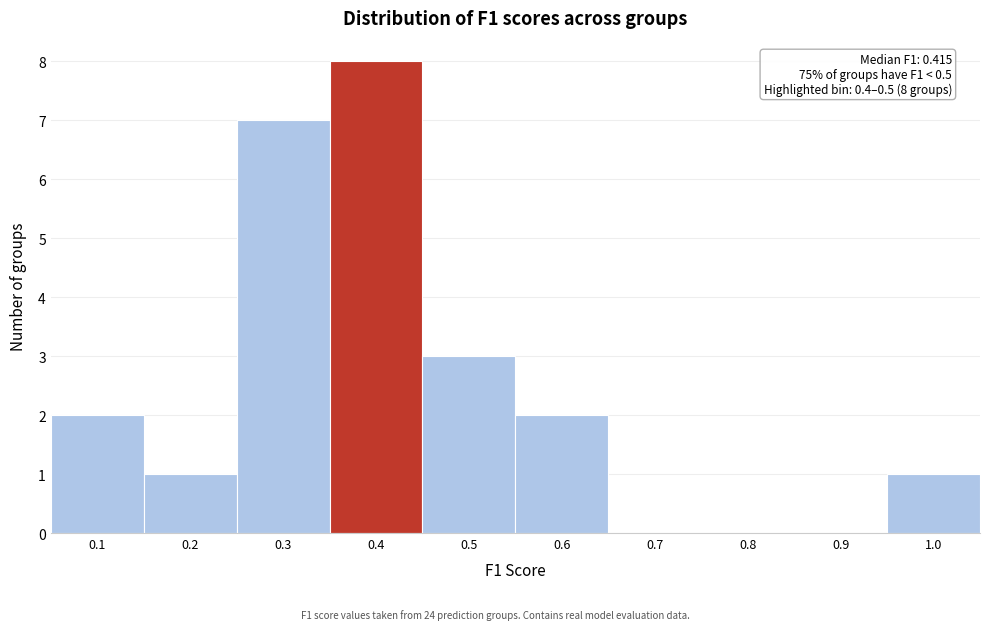

Reading right to left, extract all data points from this chart.

1.0=1	0.9=0	0.8=0	0.7=0	0.6=2	0.5=3	0.4=8	0.3=7	0.2=1	0.1=2